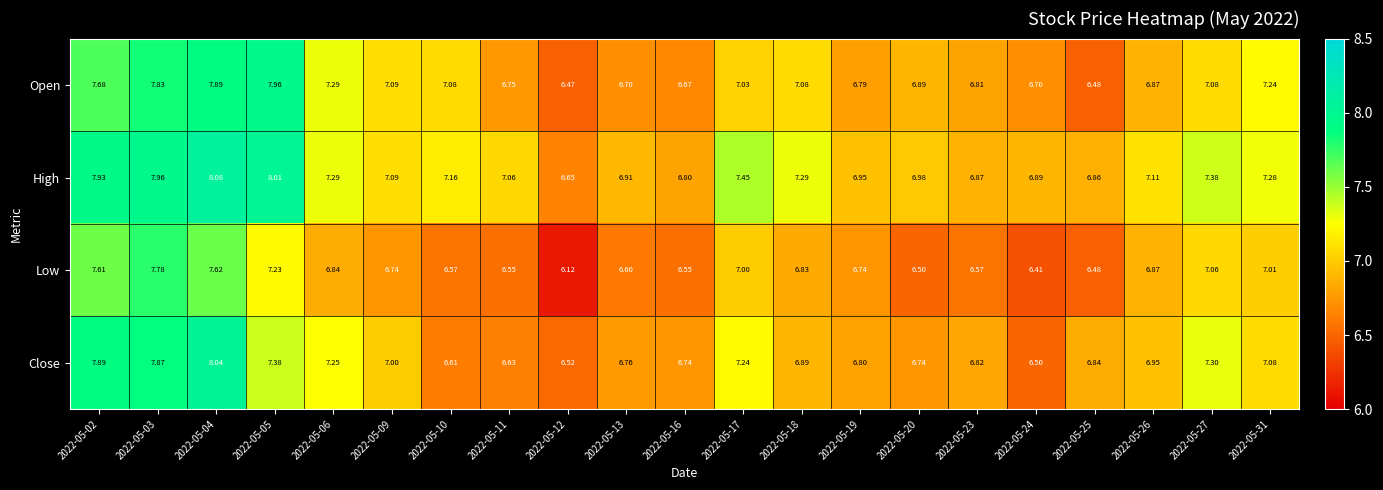

Which series has the largest total across all categories?

High